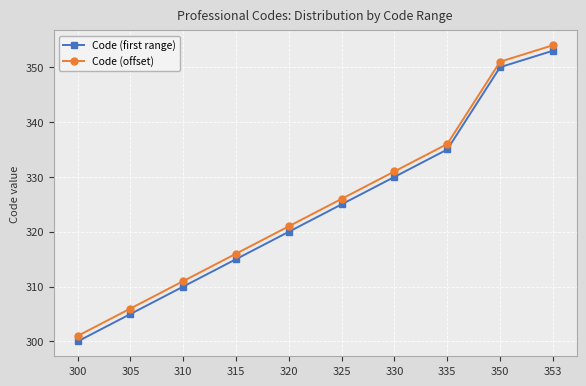

At which label is Code (offset) closest to 327?

325